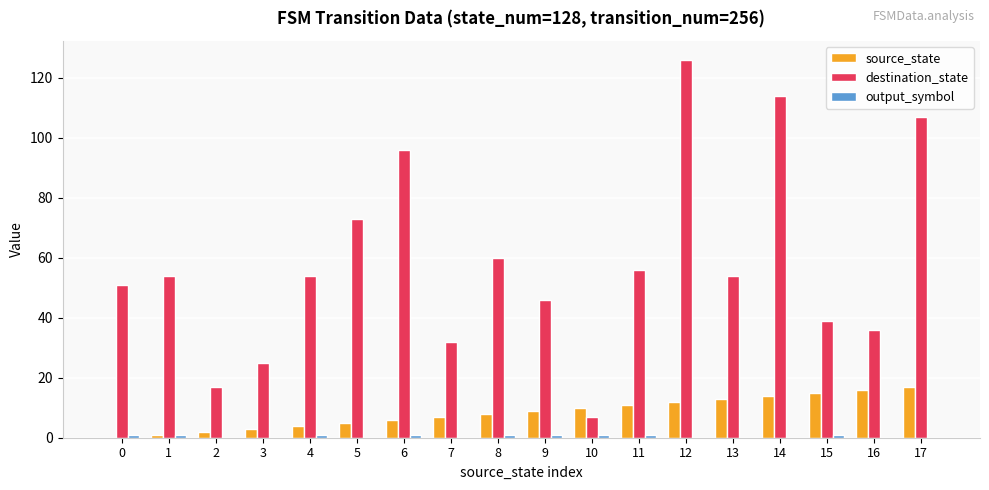

What is the sum of all source_state values?

153